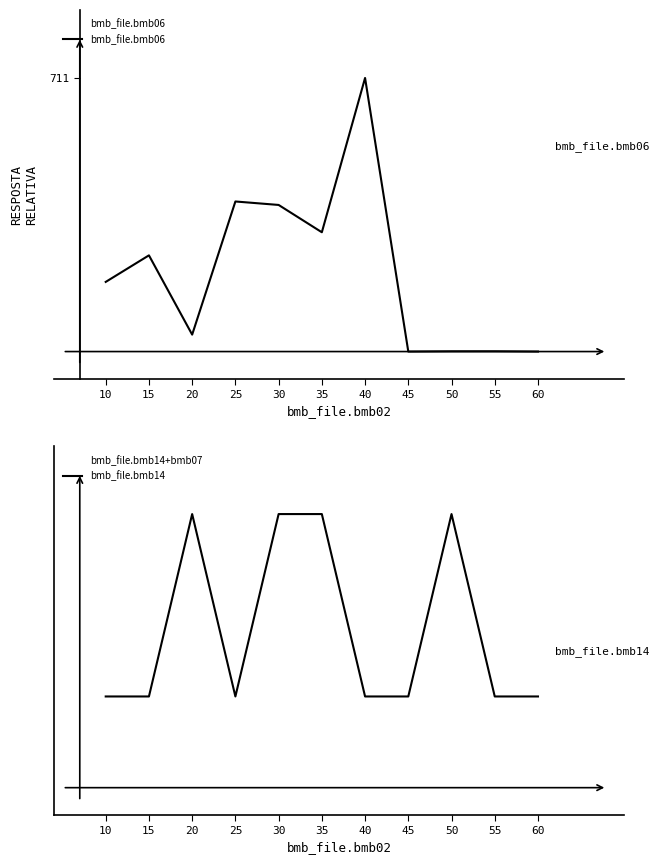

How many interior local valleys does the bmb_file.bmb14 series have?

1